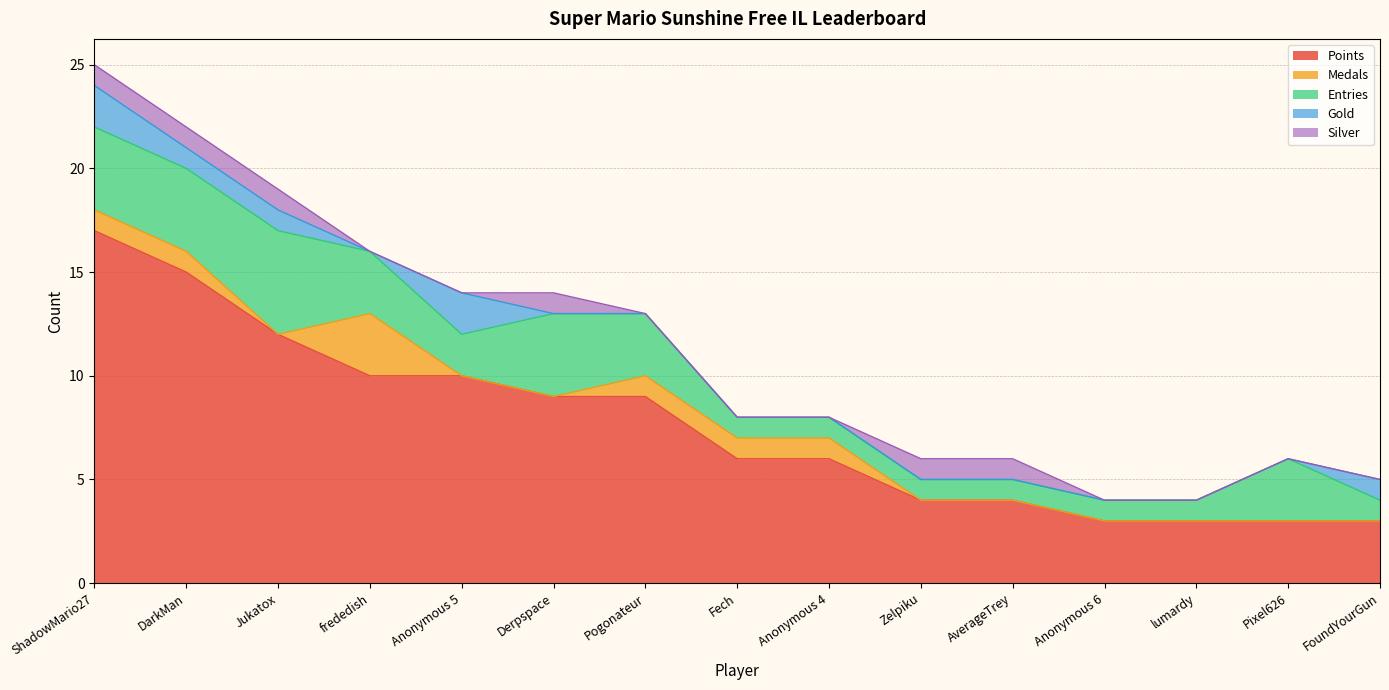

Does the chart have visible grid lines?

Yes